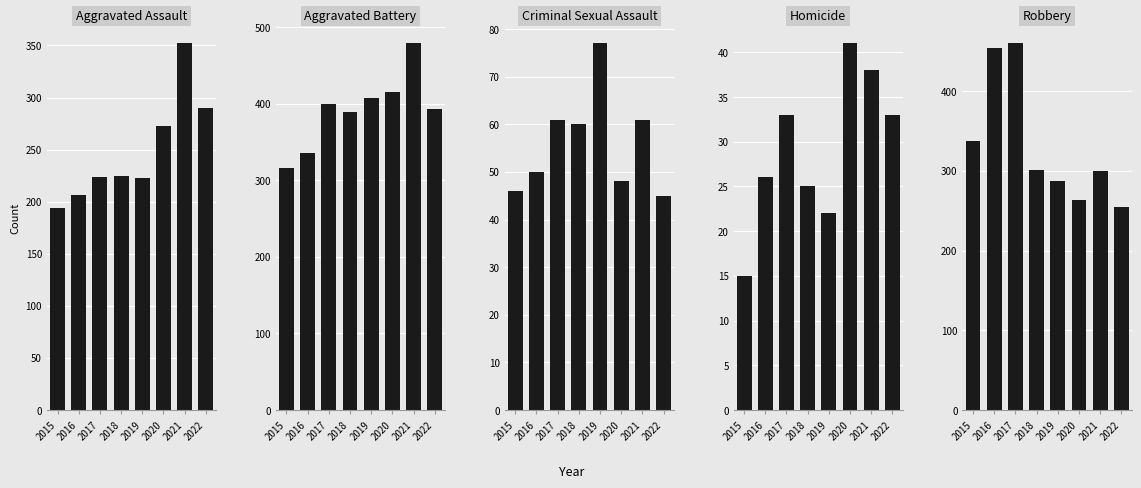

What is the total value across all series at 2017?

1178